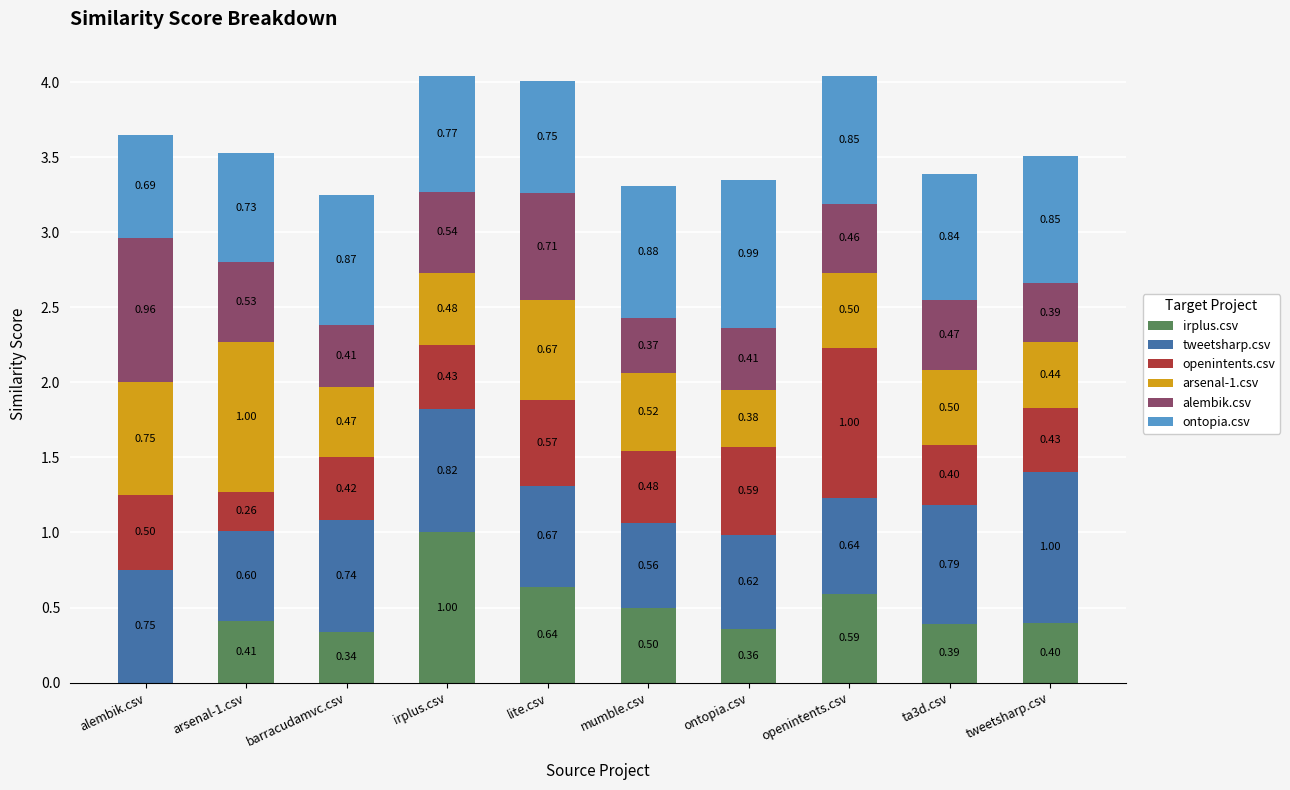

What are all the series names shown in the legend?

irplus.csv, tweetsharp.csv, openintents.csv, arsenal-1.csv, alembik.csv, ontopia.csv